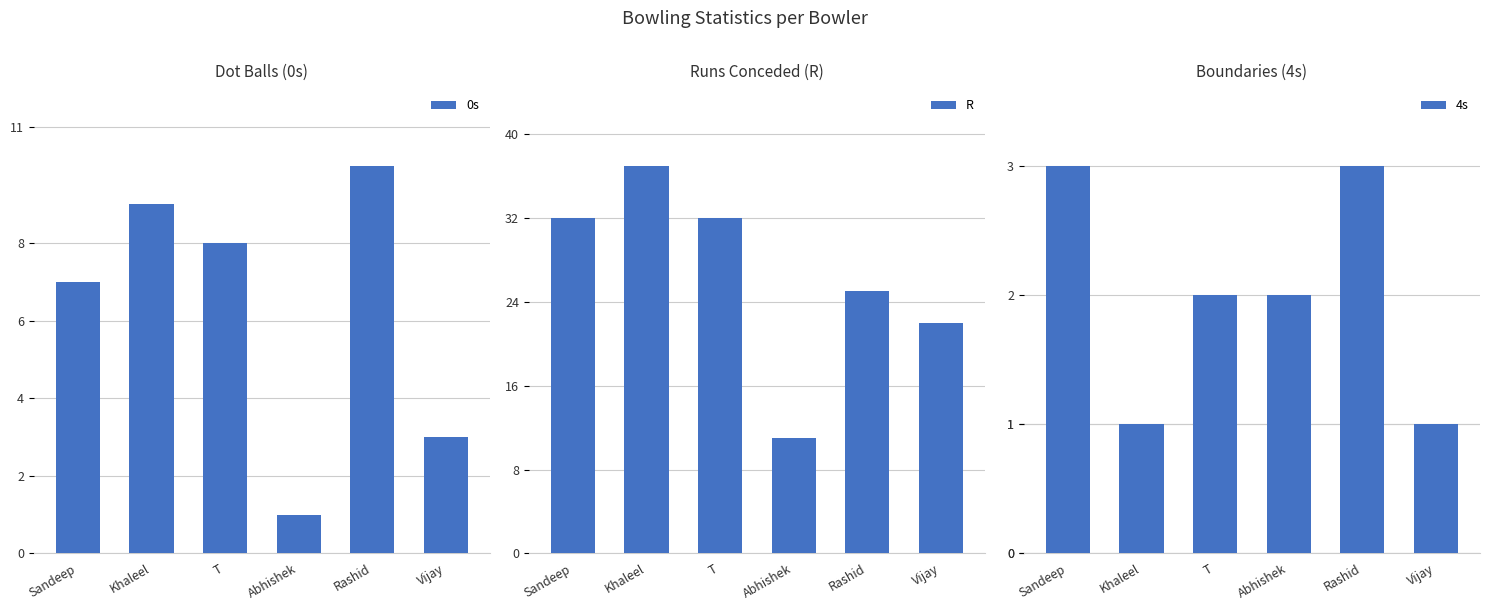

What is the difference between the 0s values at Rashid and Sandeep?

3